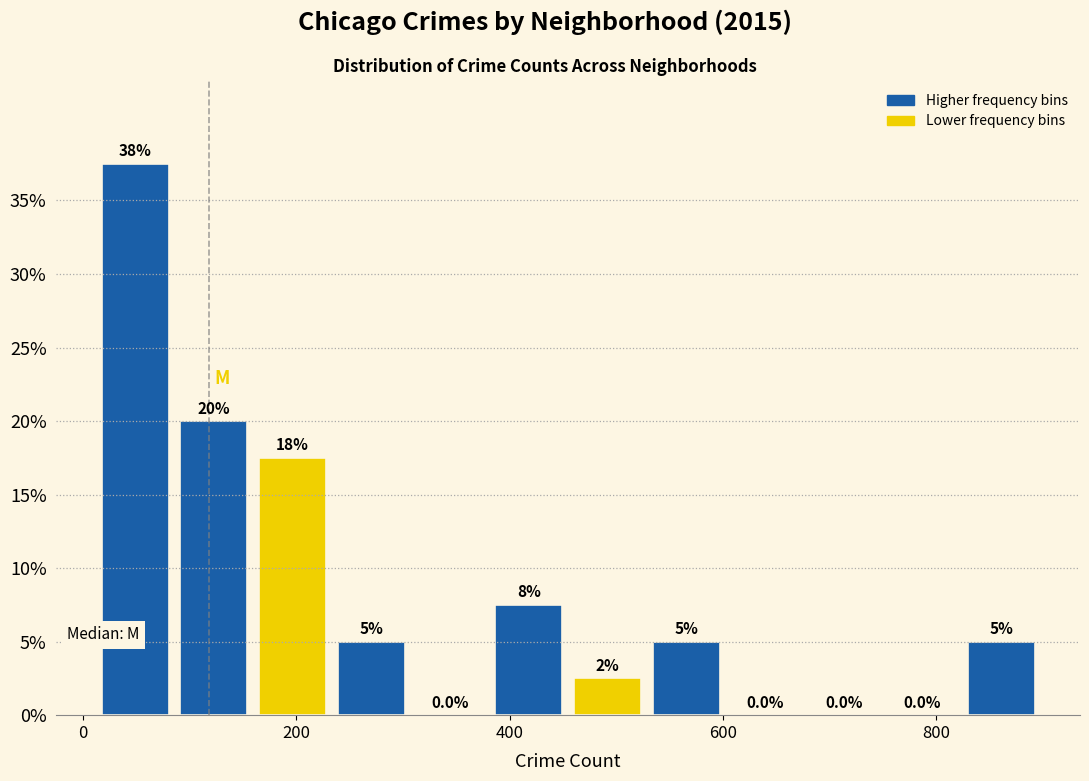

Around what value on the x-axis is the tallest bar? Give the approximate position of its centre, as read against the axis.

40